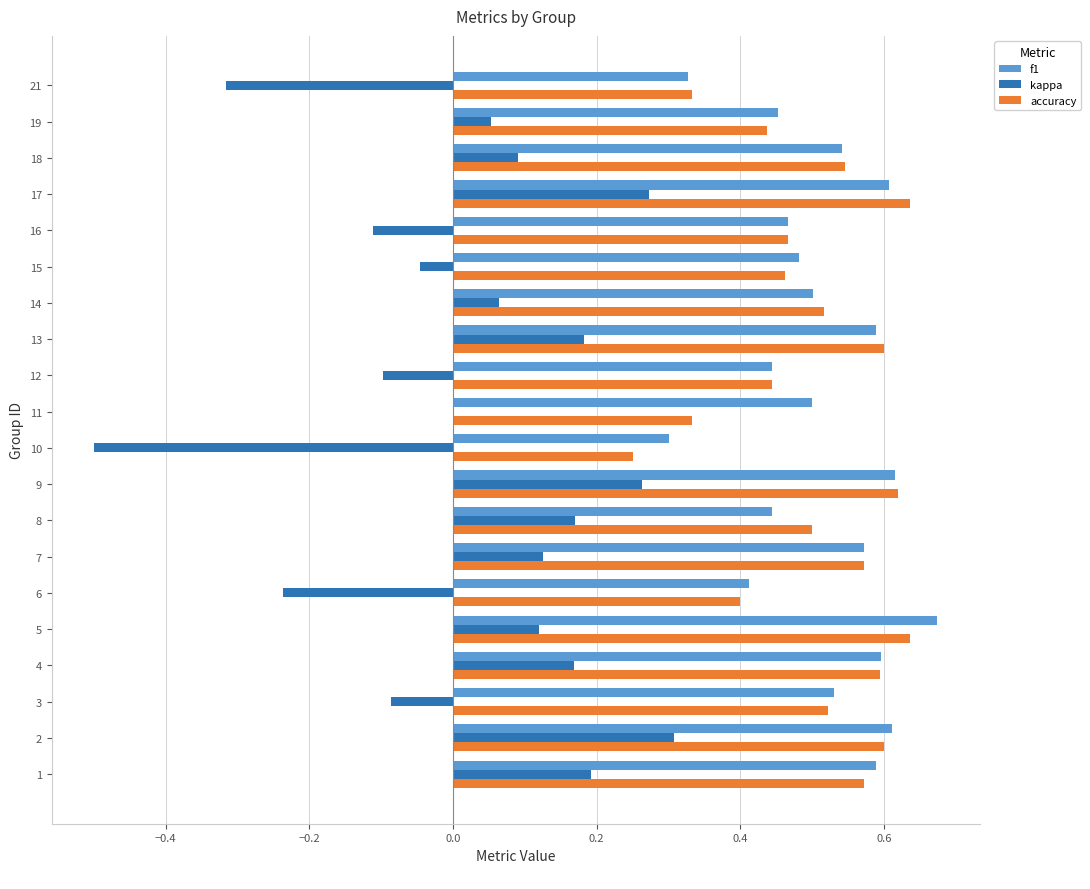

Between 13 and 18, which series saw the biggest shift?

kappa